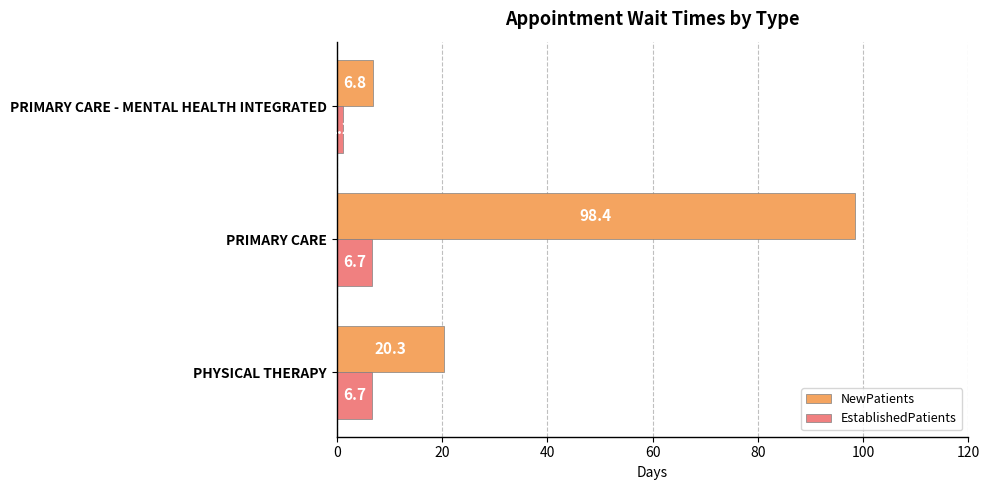

Which series has the largest range (max minus min)?

NewPatients